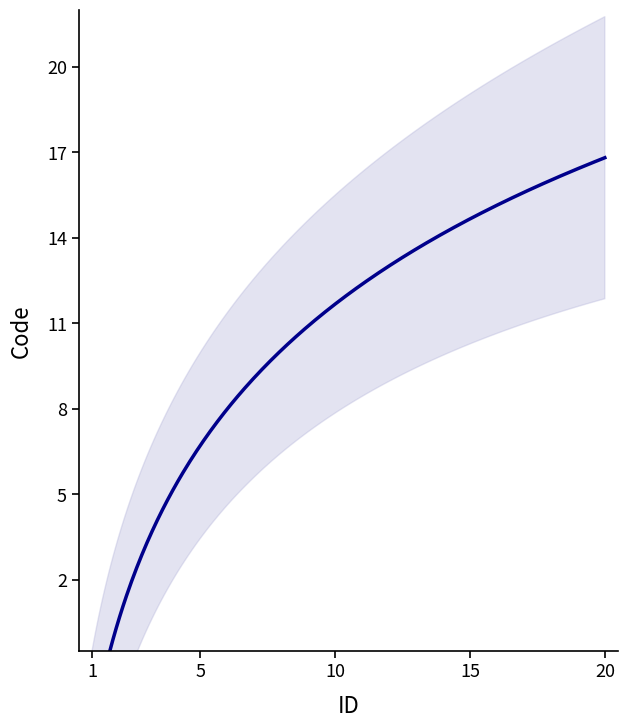

Which label corresponds to the largest value in the chart?

20